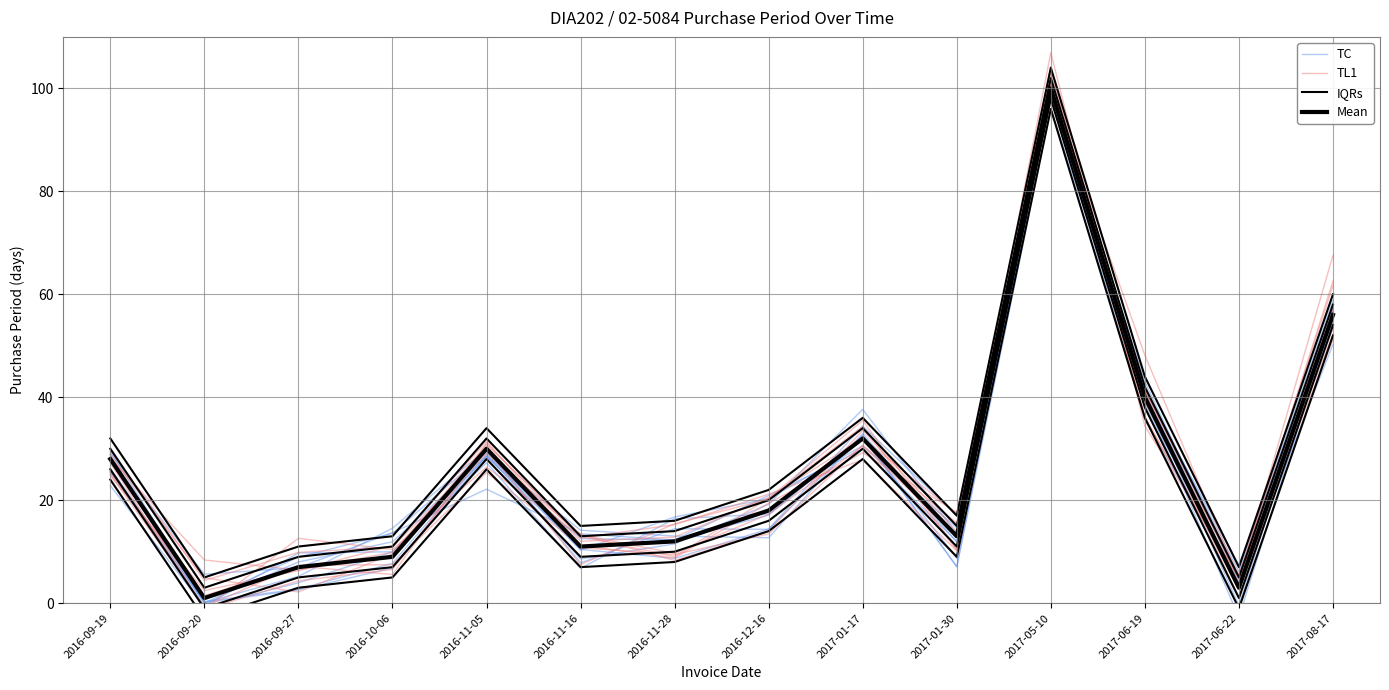

How many distinct data groups are displayed?

4